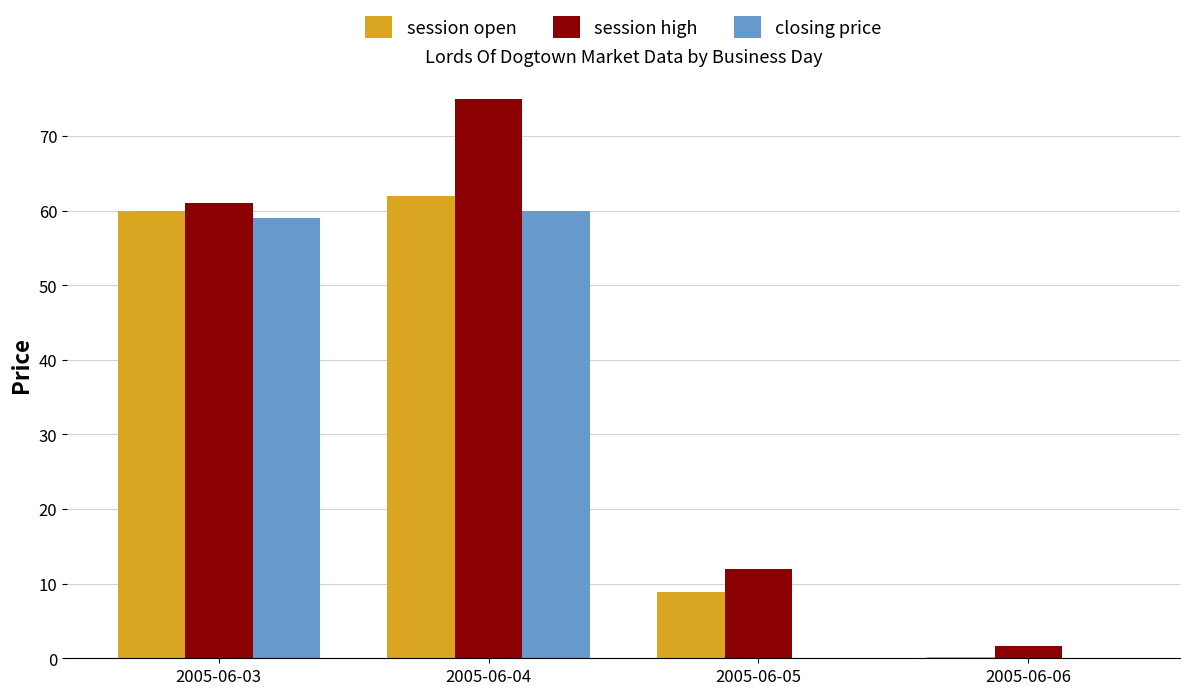

Which series changed the most between 2005-06-04 and 2005-06-05?

session high